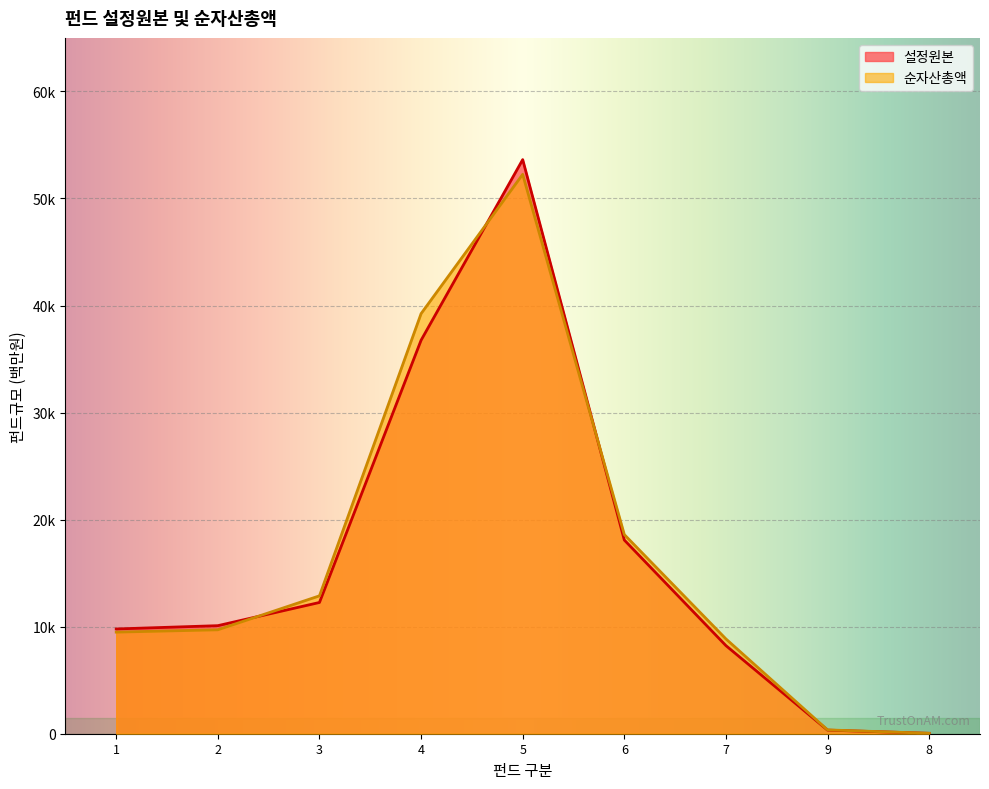

Reading right to left, extract all data points from this chart.

설정원본: 8=37	9=337	7=8229	6=18092	5=53630	4=36755	3=12260	2=10094	1=9786
순자산총액: 8=41	9=356	7=8854	6=18602	5=52252	4=39241	3=12880	2=9709	1=9491